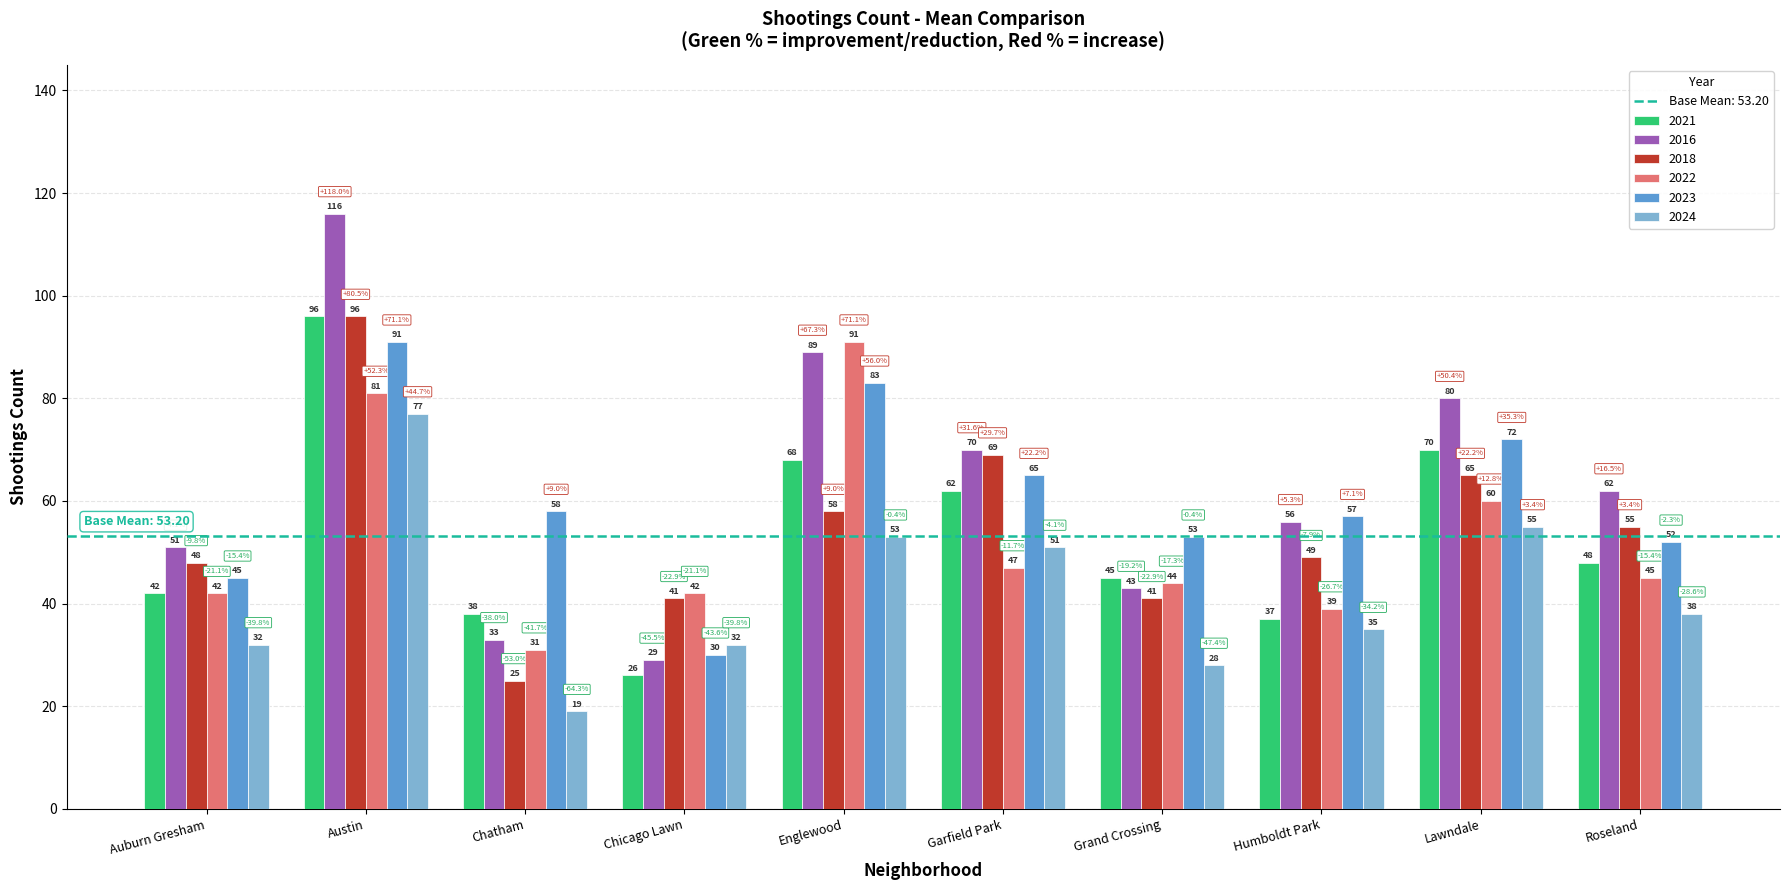

What is the average value of the 2022 series?

52